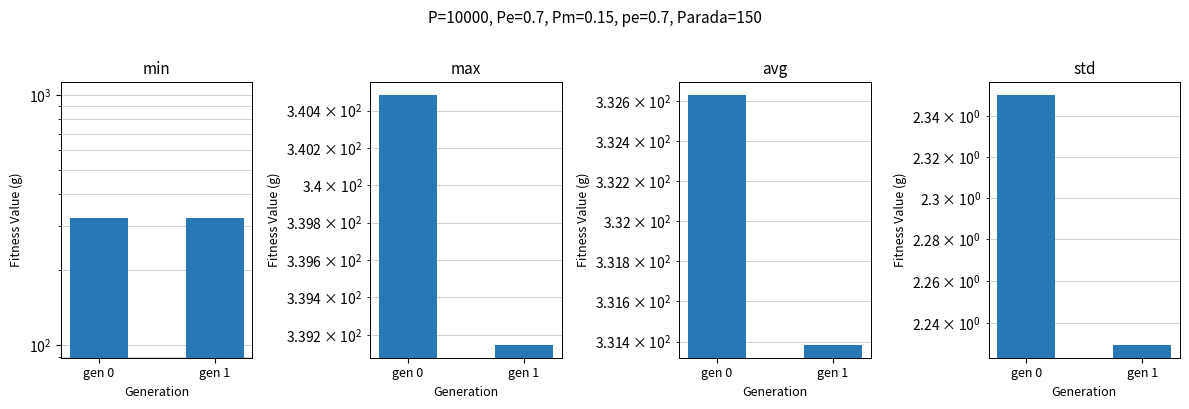

How many avg values are between 331 and 332?

1